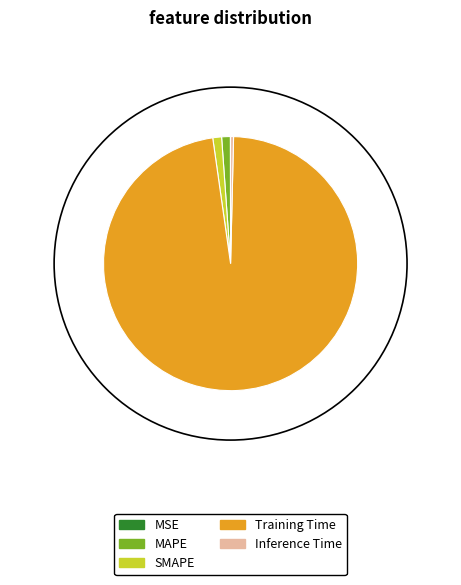

Which category accounts for the majority?

Training Time